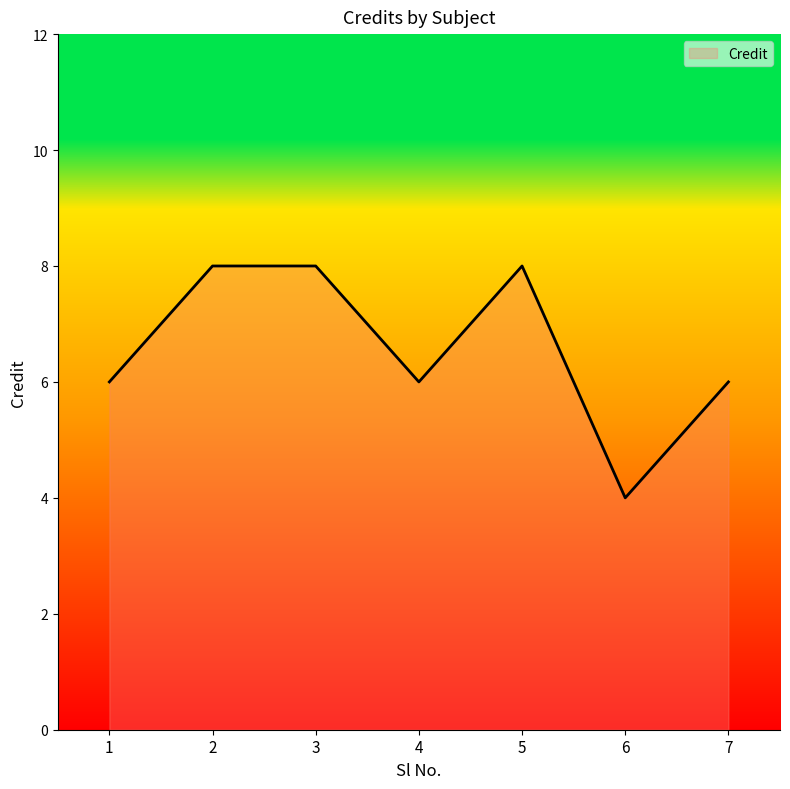

Where is the first local minimum?

4